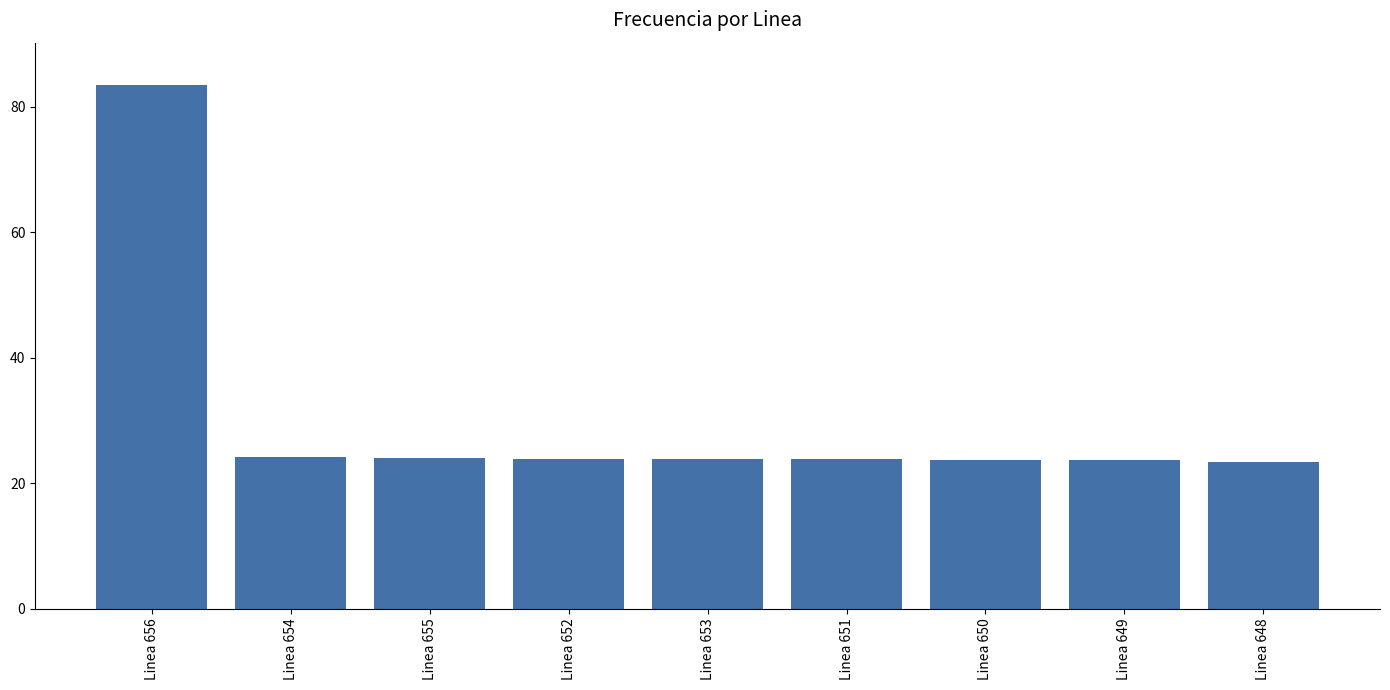

What value does the data have at Linea 648?

23.4